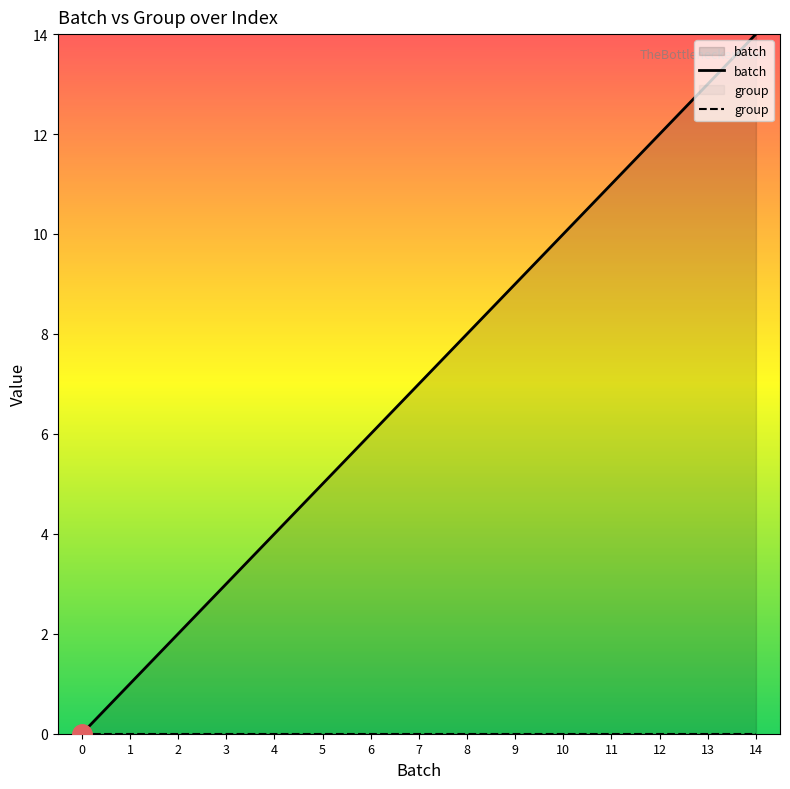

Is it true that batch equals 10 at 10?

True